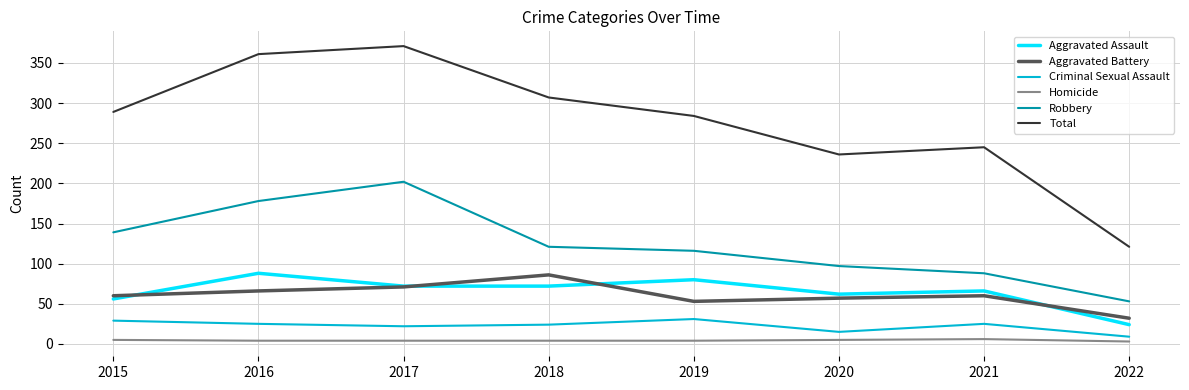

At 2020, list the series in order from smallest to largest.

Homicide, Criminal Sexual Assault, Aggravated Battery, Aggravated Assault, Robbery, Total